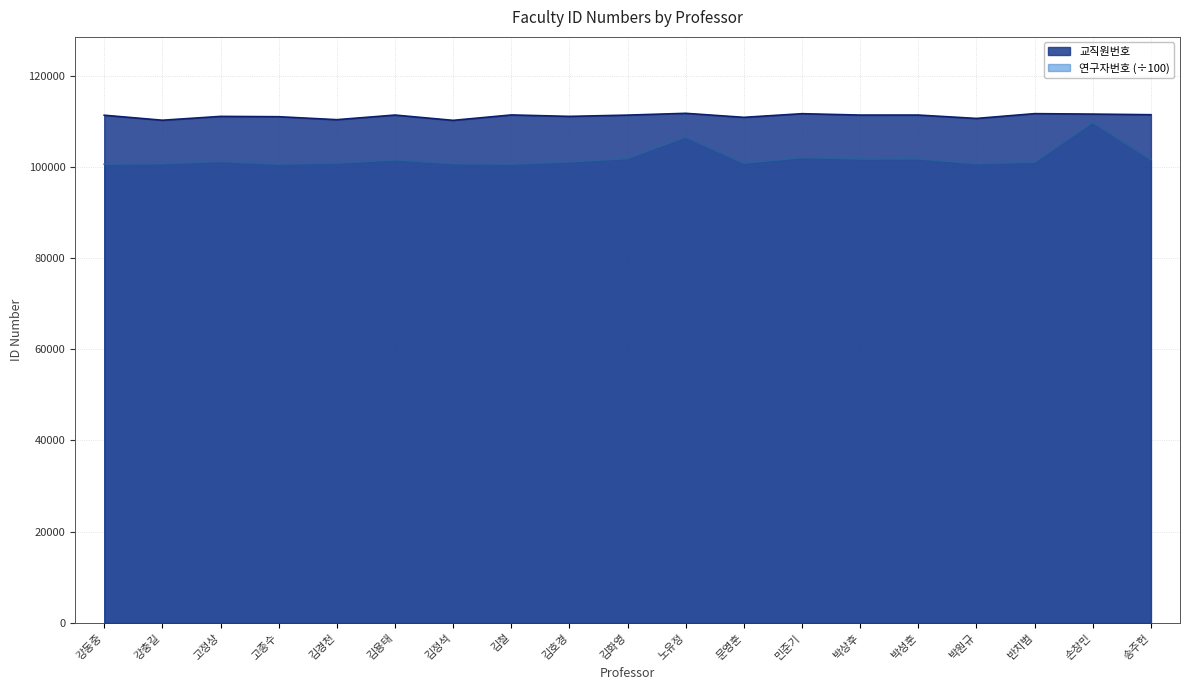

What is the total value across all series at 박상후?

213039.5